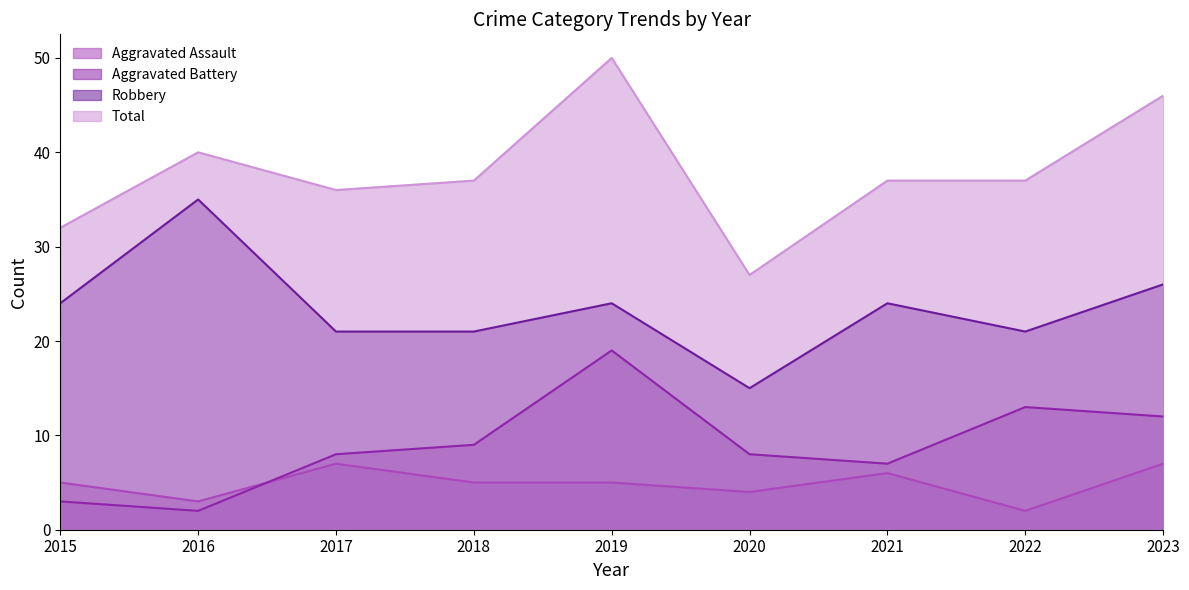

Reading left to right, list all the values displayed in this chart.

Aggravated Assault: 5	3	7	5	5	4	6	2	7
Aggravated Battery: 3	2	8	9	19	8	7	13	12
Robbery: 24	35	21	21	24	15	24	21	26
Total: 32	40	36	37	50	27	37	37	46